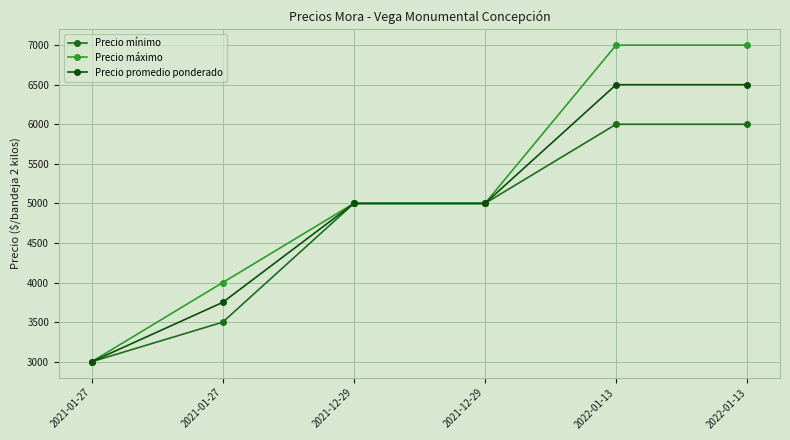

At which category does the chart reach its peak across all series?

2022-01-13